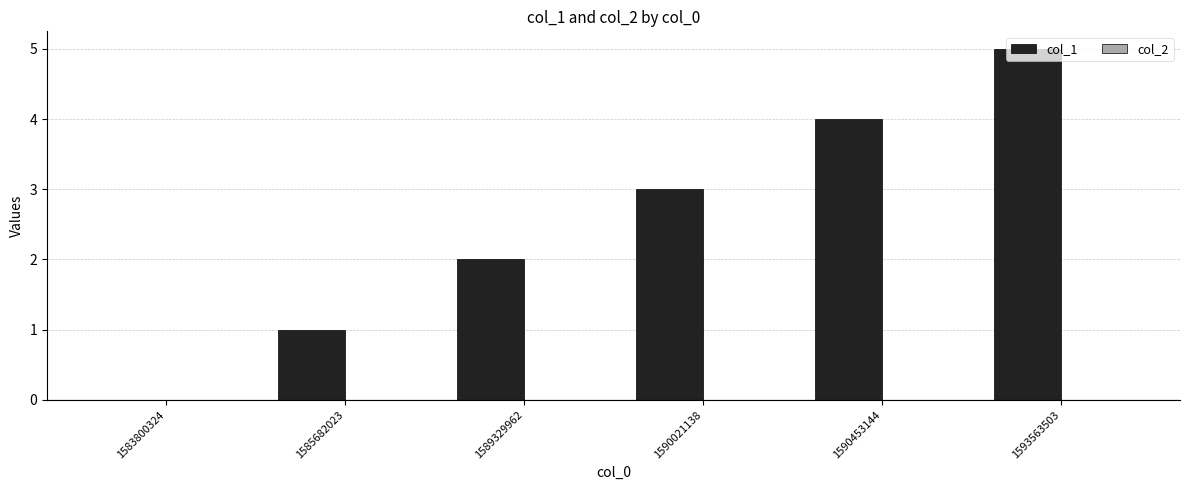

Which category has the highest value across all series?

1593563503